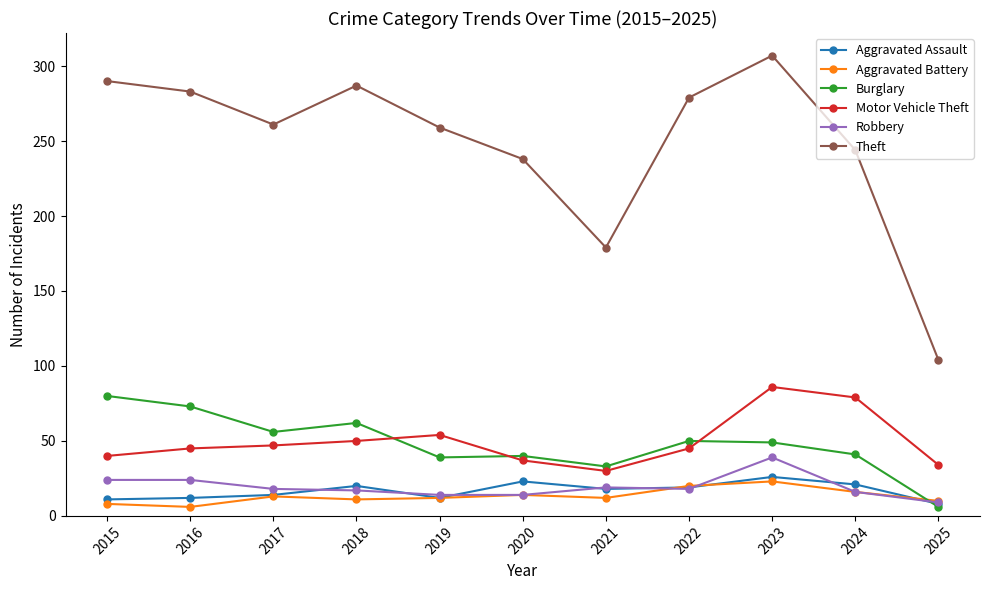

At 2016, list the series in order from largest to smallest.

Theft, Burglary, Motor Vehicle Theft, Robbery, Aggravated Assault, Aggravated Battery